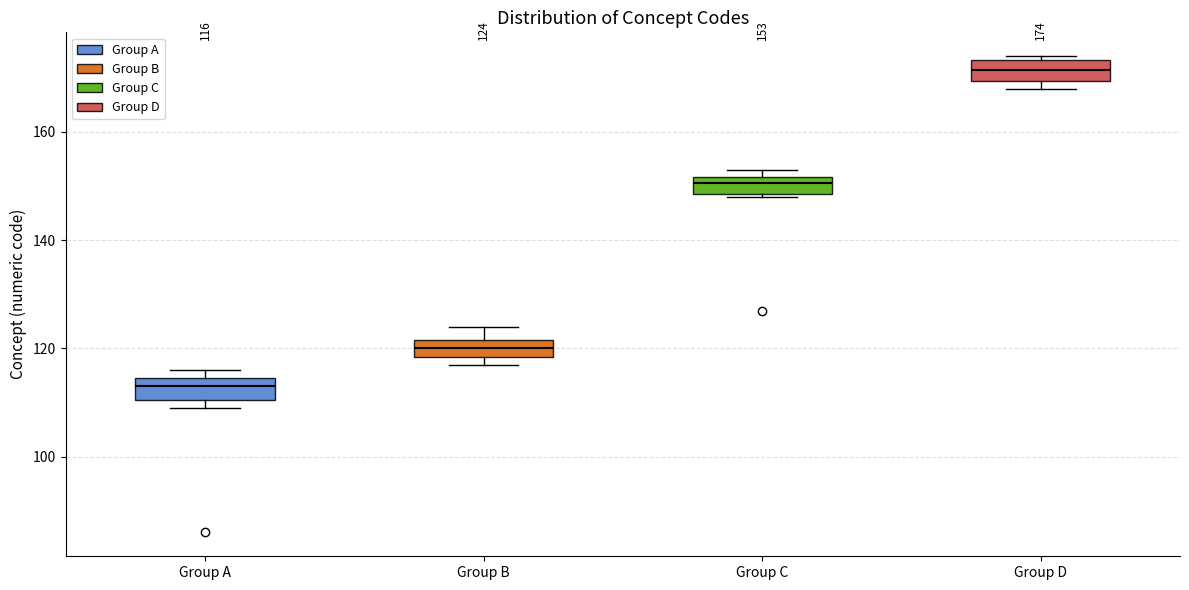

Which box's median line is the lowest?

Group A